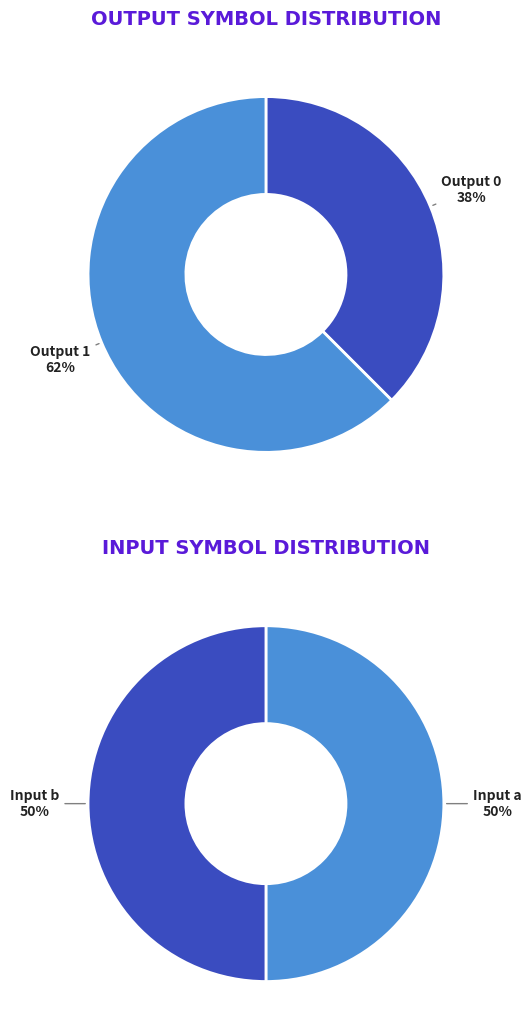

What portion of the pie excludes state 11?

100.0%